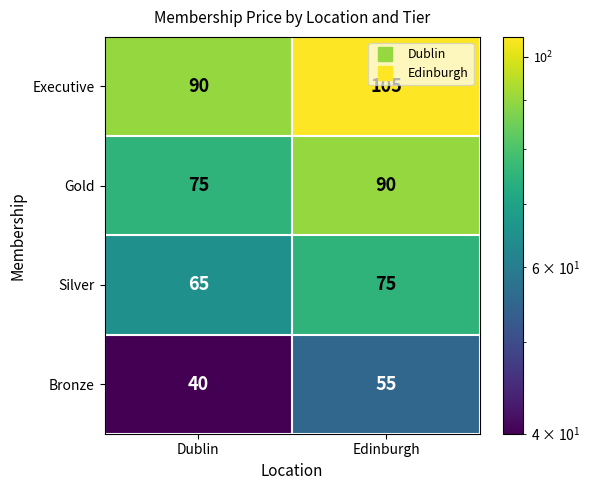

What is the minimum value shown in the chart?

40